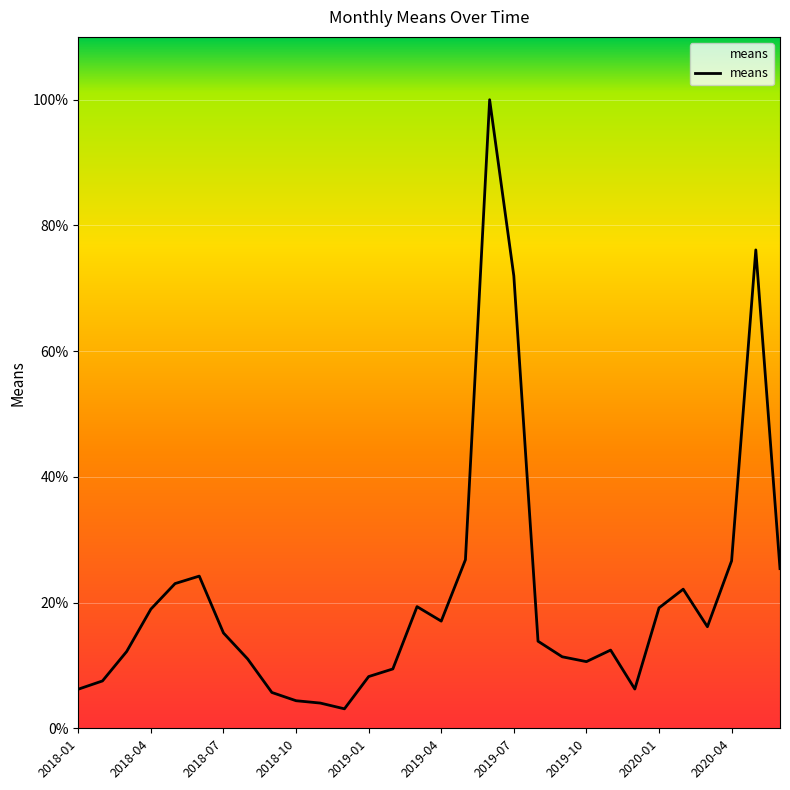

How many data points are less than 15?

15